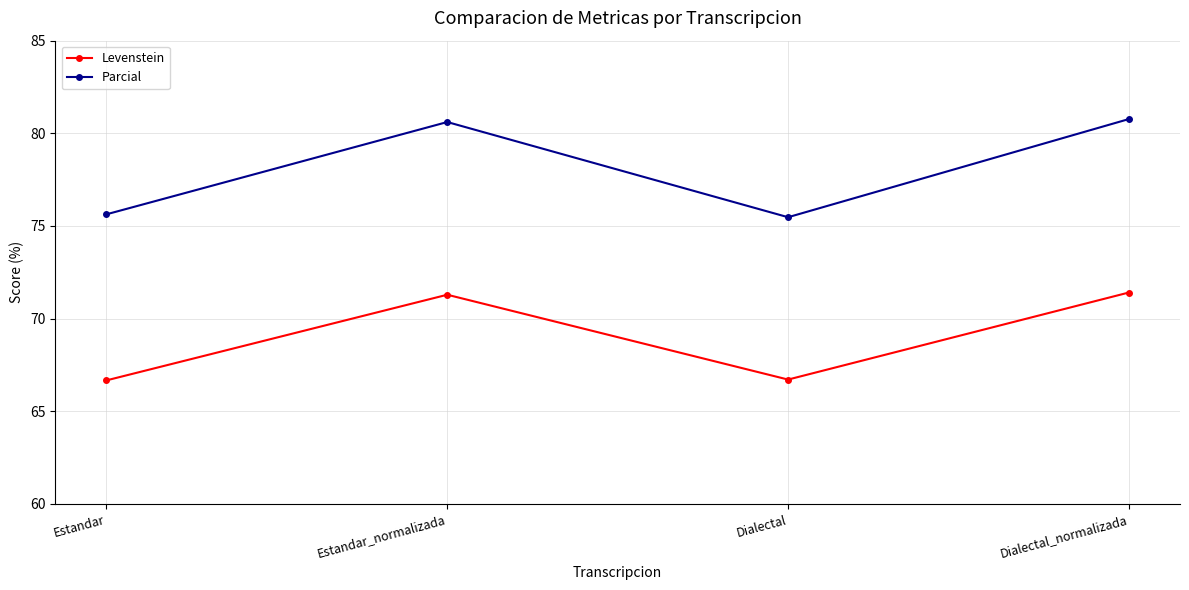

Which series has the largest total across all categories?

Parcial